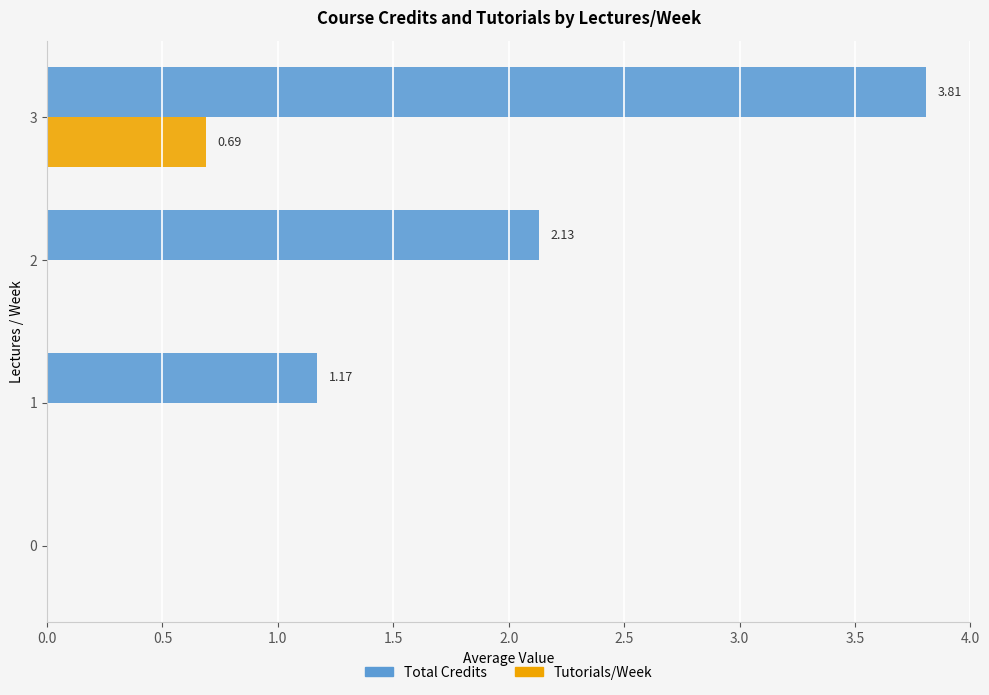

Which series changed the most between 1 and 3?

Total Credits